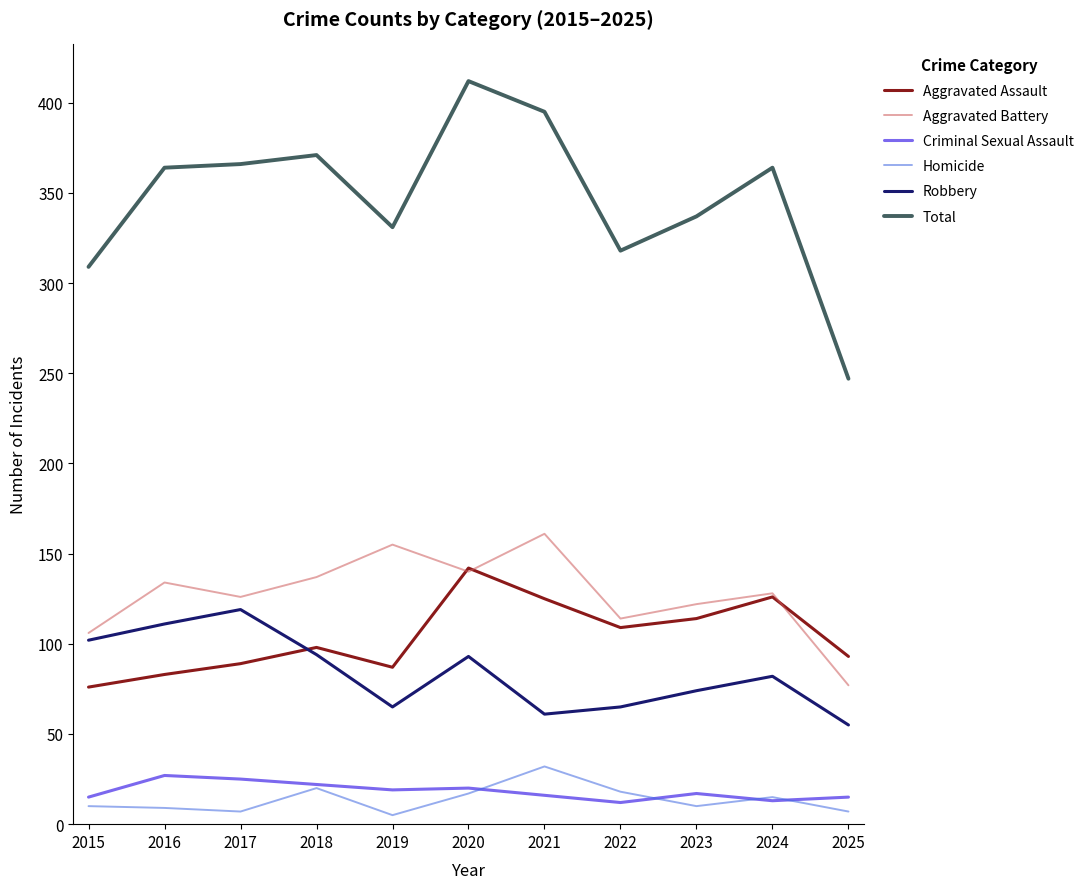

What are all the series names shown in the legend?

Aggravated Assault, Aggravated Battery, Criminal Sexual Assault, Homicide, Robbery, Total